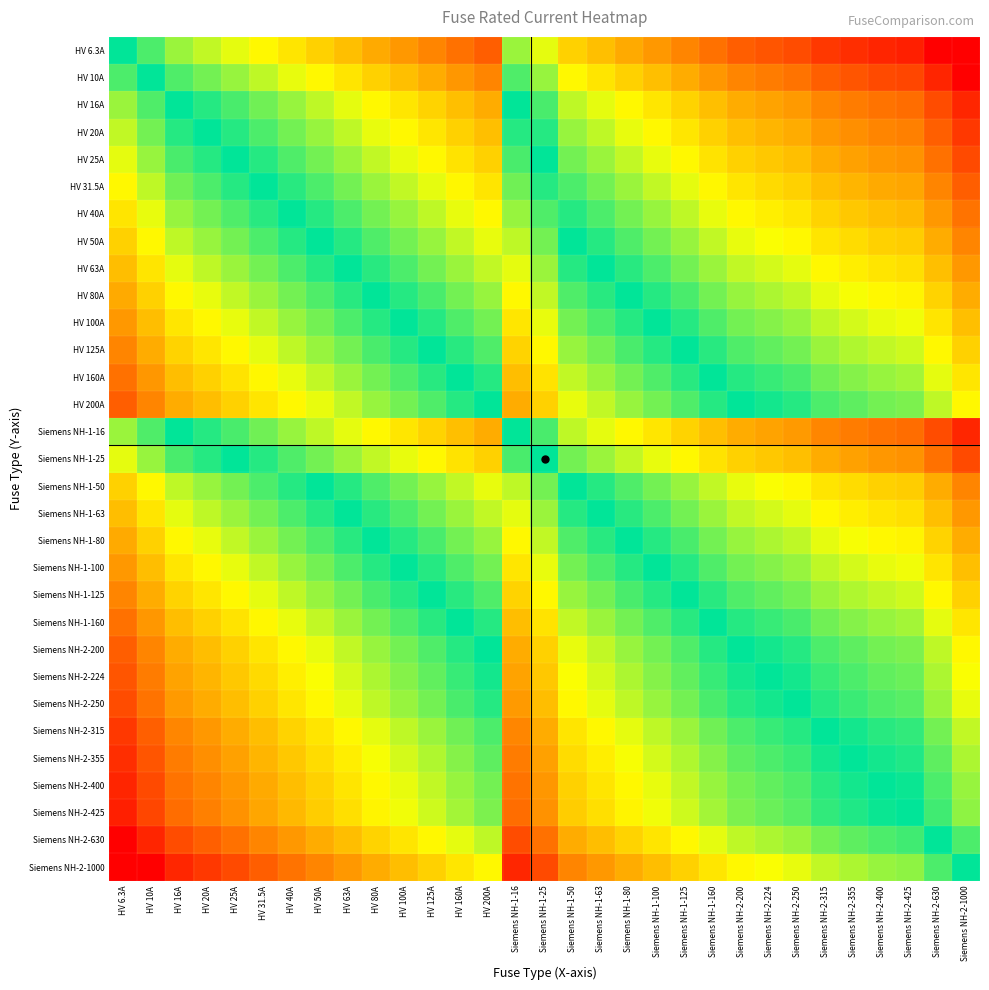

What is the difference between the highest and lowest values at Siemens NH-2-400?

2.2